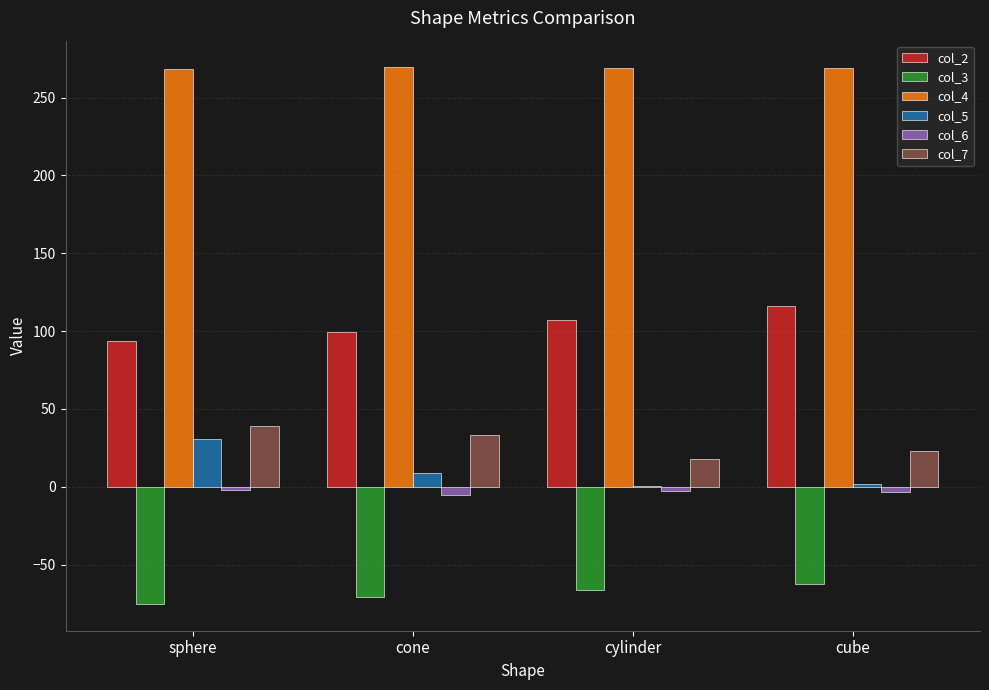

The col_2 series shows 93.8 at sphere. True or false?

True